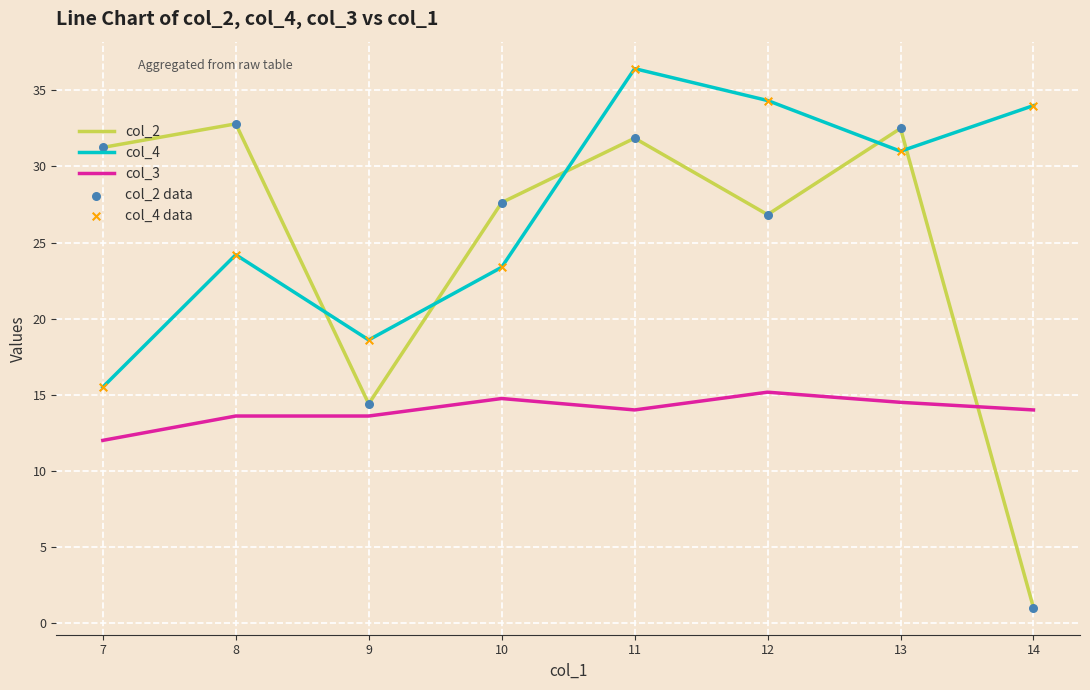

Which series has the widest spread of values?

col_2